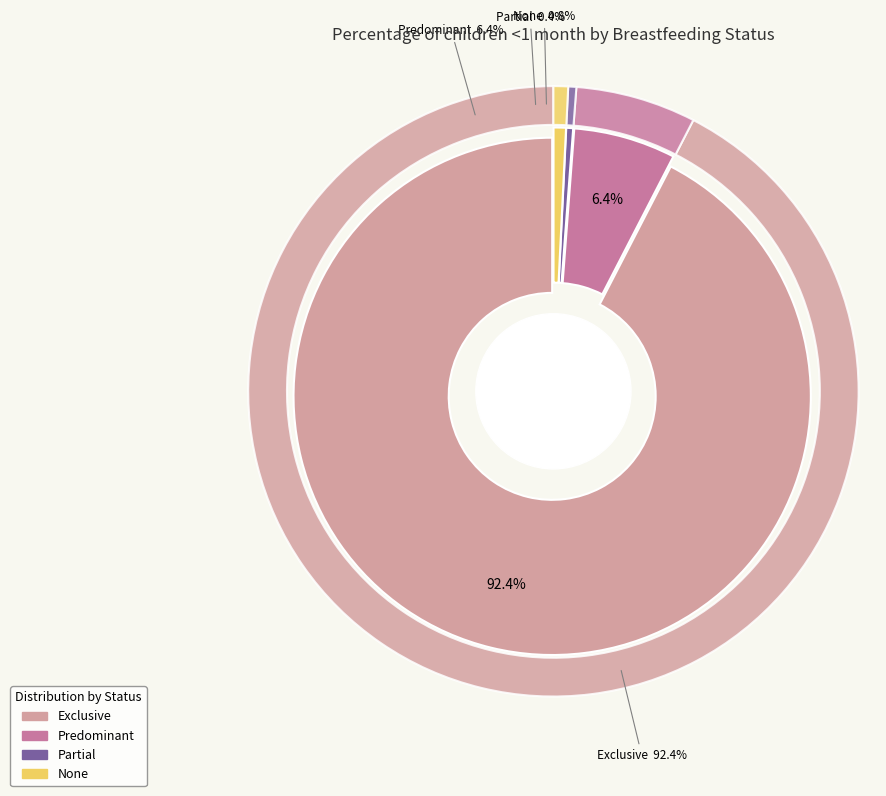

Rank the categories by value from lowest to highest.

Partial, None, Predominant, Exclusive